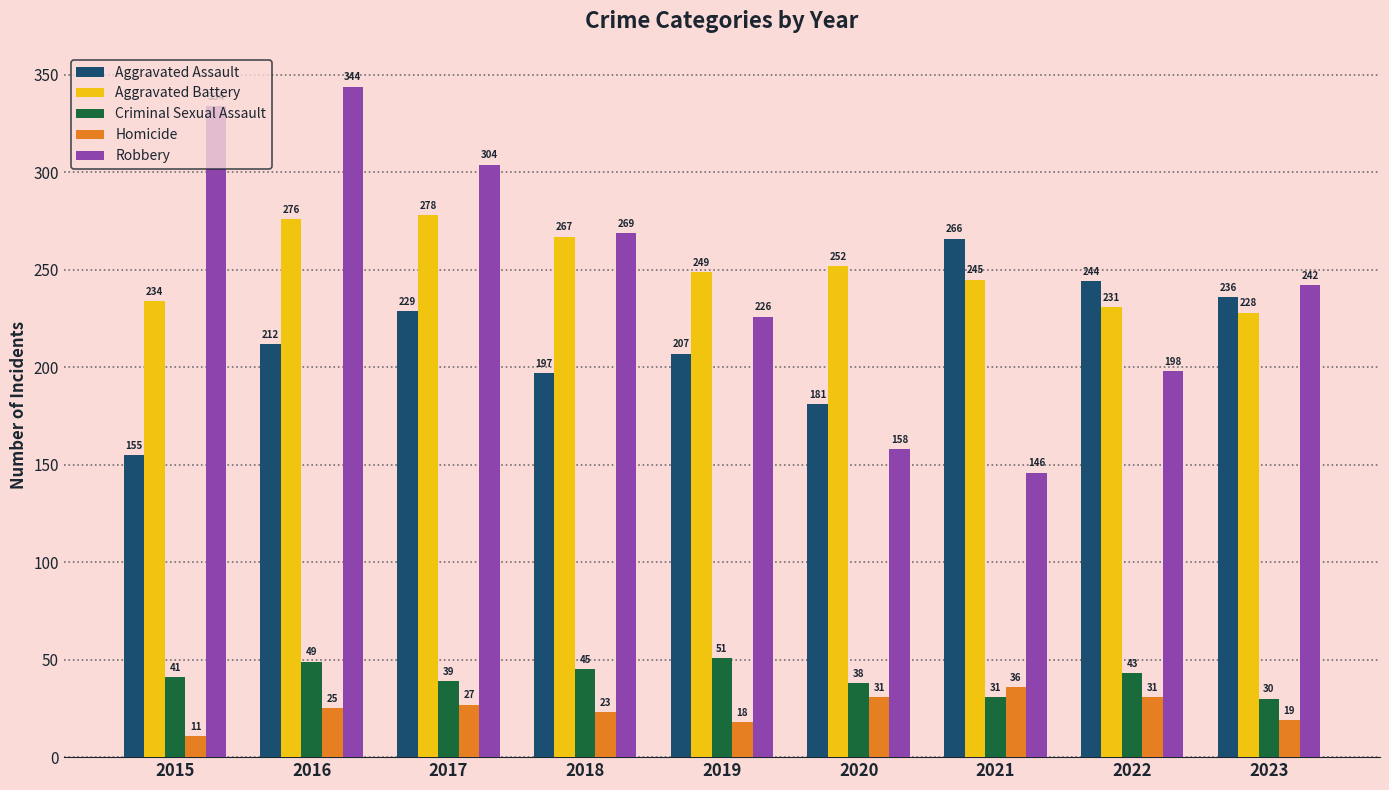

Rank the series by their maximum value, from lowest to highest.

Homicide, Criminal Sexual Assault, Aggravated Assault, Aggravated Battery, Robbery